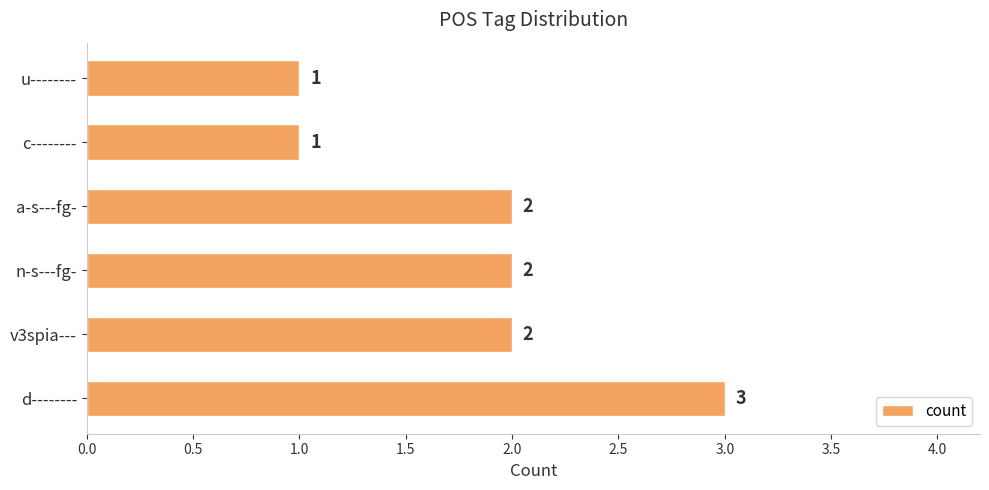

What is the sum of all values?

11